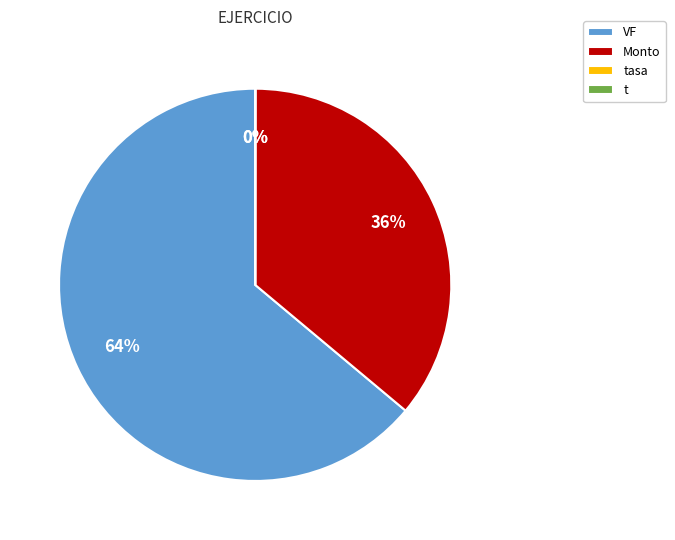

Which category has the smallest portion of the pie?

tasa